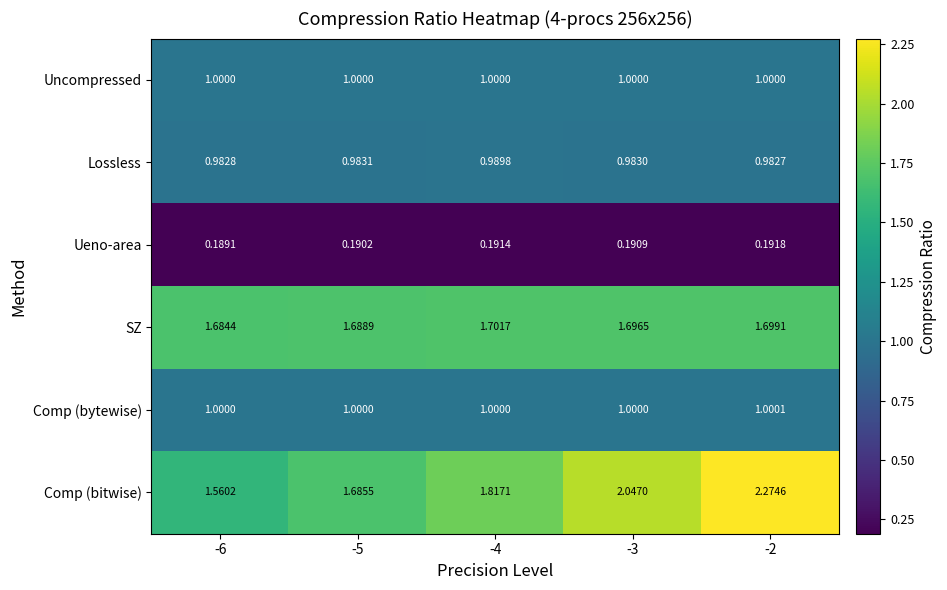

Is the value of SZ at -6 greater than the value of Comp (bitwise) at -6?

Yes